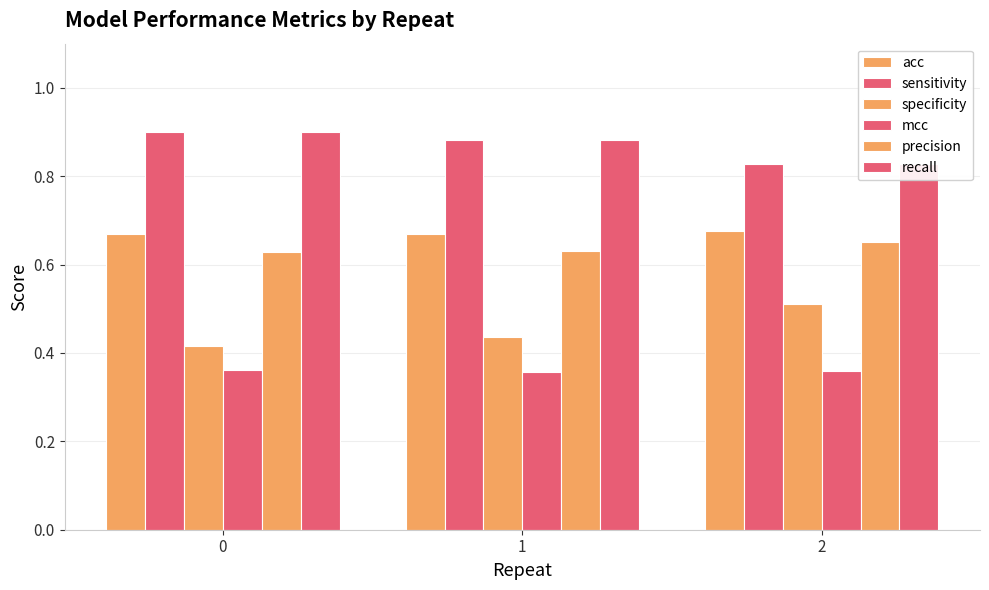

What are all the series names shown in the legend?

acc, sensitivity, specificity, mcc, precision, recall